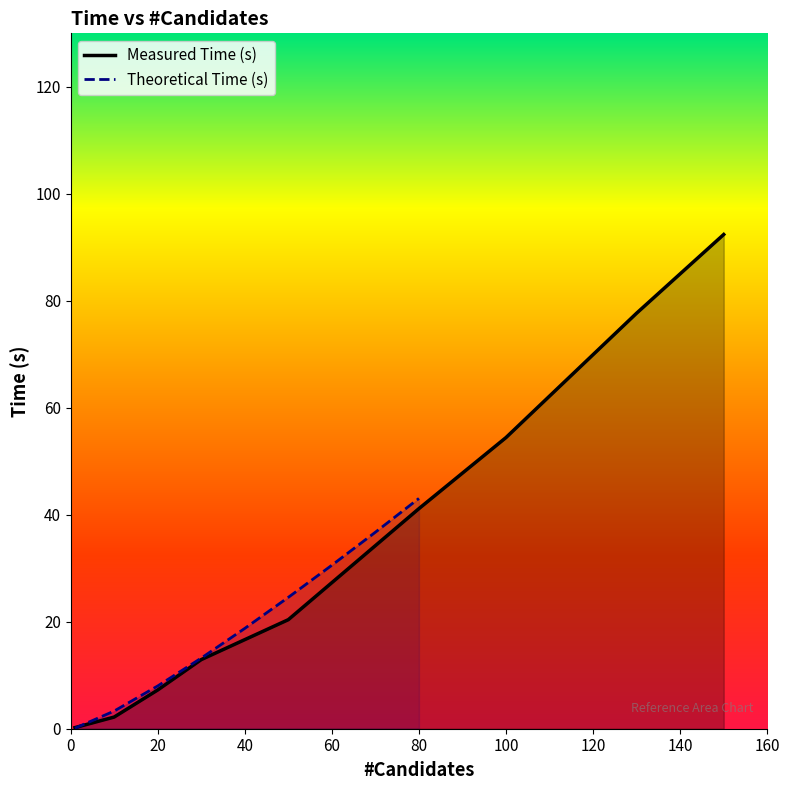

What is the highest value of the Measured Time (s) series?

92.4